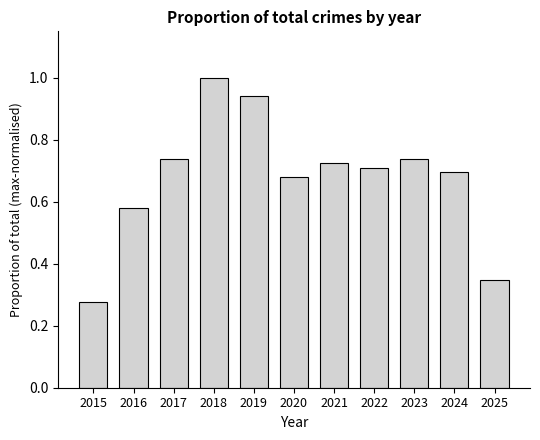

What is the approximate value at 2018?

1.0